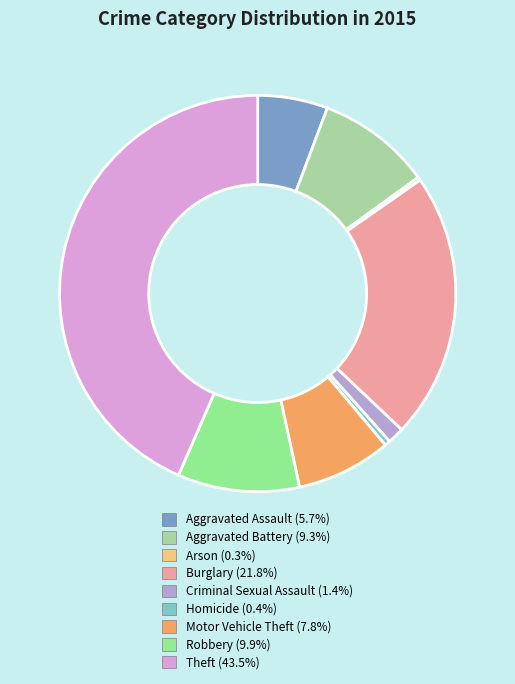

How many segments does this pie chart have?

9